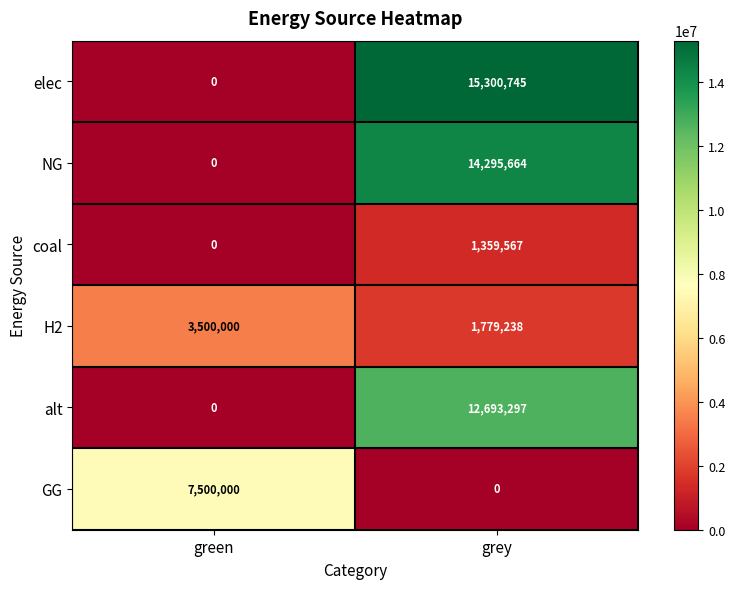

How many series are shown in this chart?

6